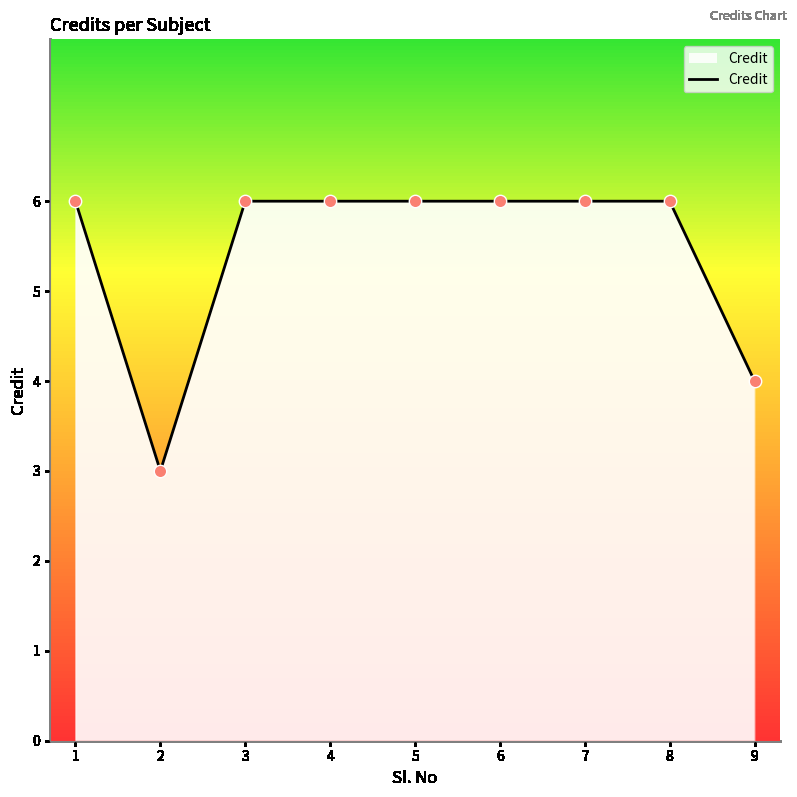

Between 2 and 8, which is larger?

8